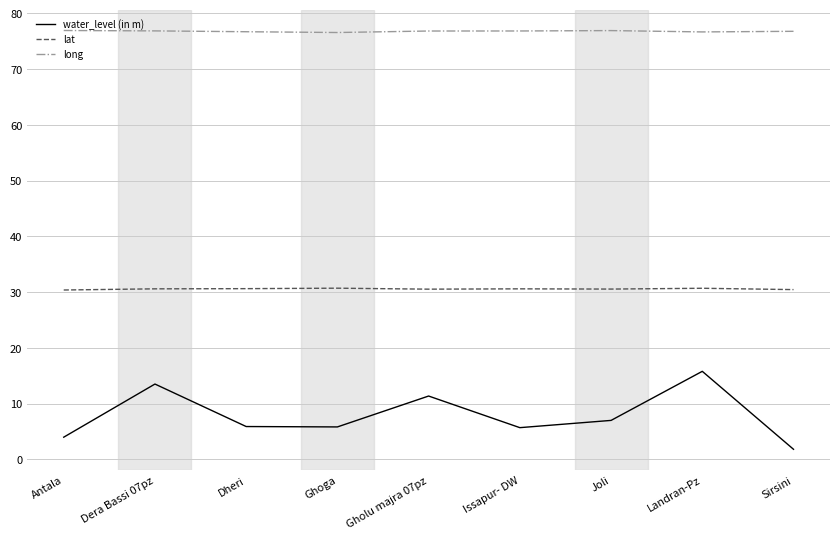

The water_level (in m) series shows 11.4 at Gholu majra 07pz. True or false?

True